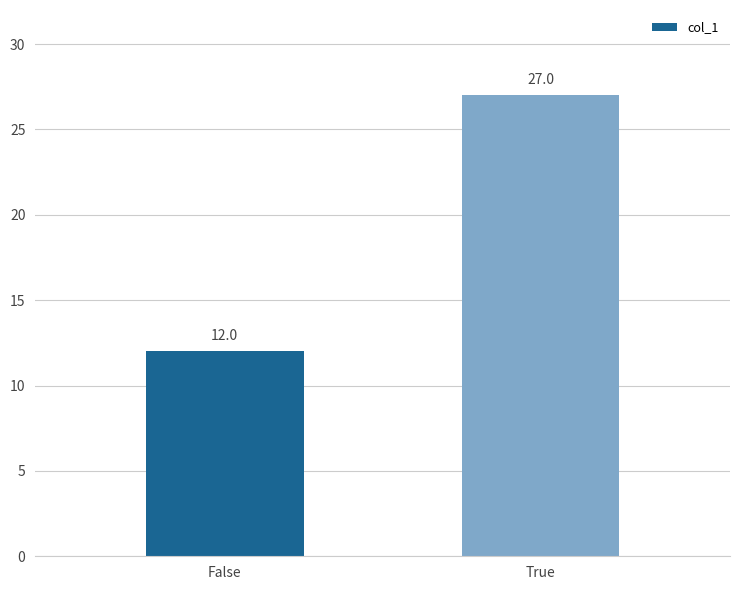

Approximately how many times larger is the value at False compared to True?

0.4